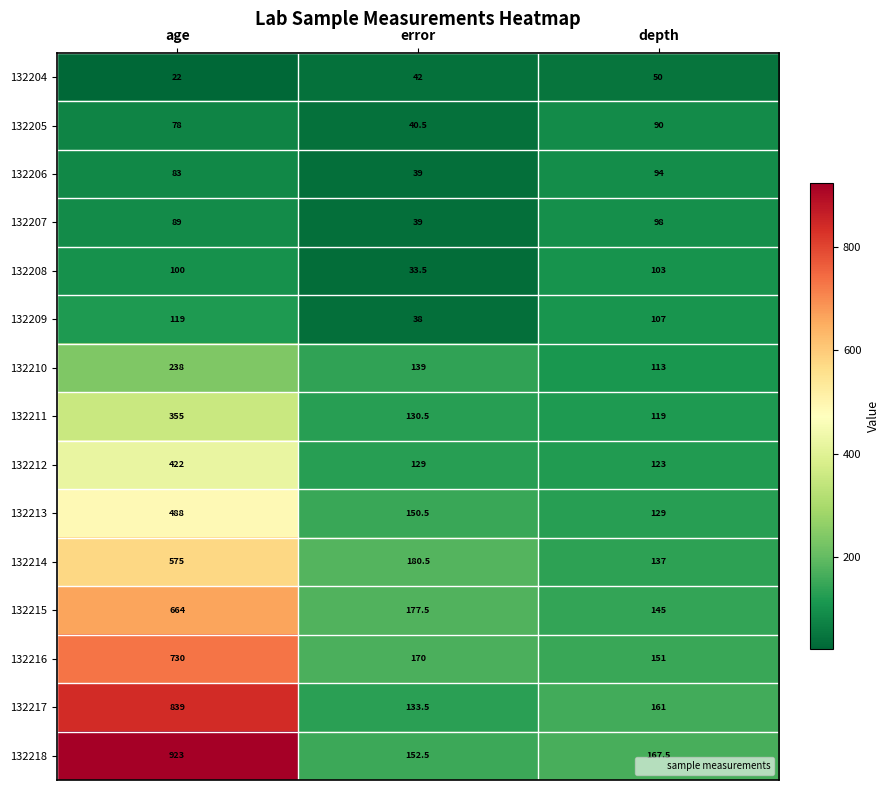

True or false: 132206 has a value of 54.2 at depth.

False